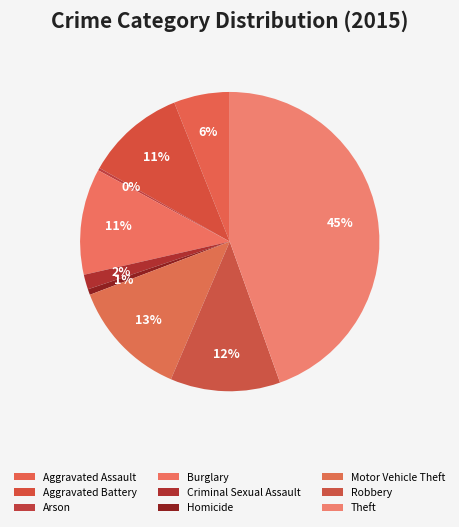

Approximately how many times larger is the value at Motor Vehicle Theft compared to Robbery?

1.1